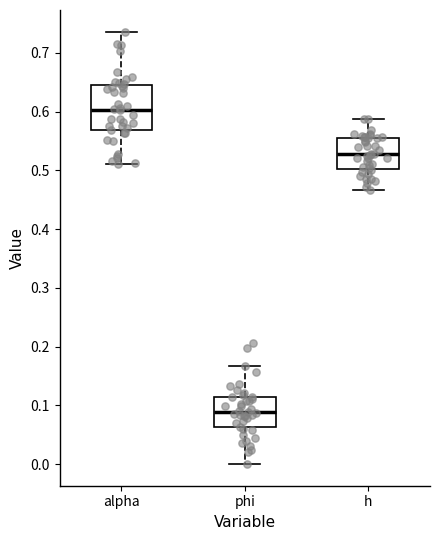

Where is the lower edge of the box for alpha on the y-axis? The values are not printed on the chart, so give them approximately, as read against the axis.

0.57